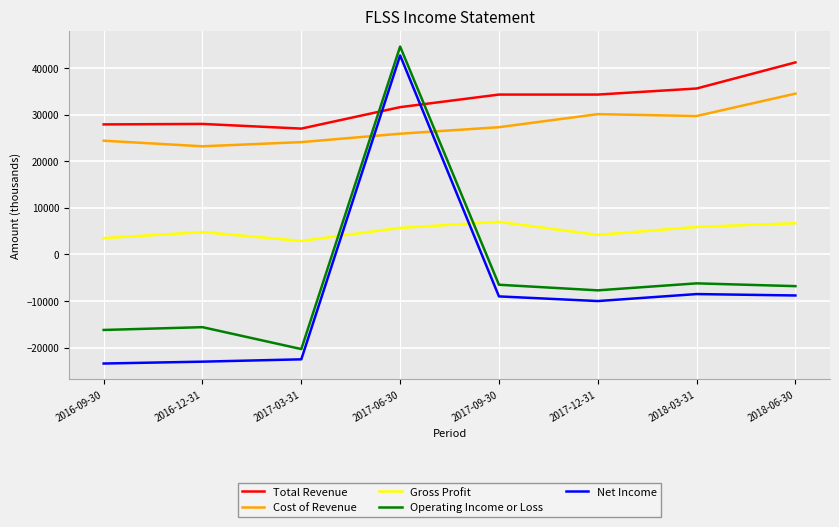

What is the minimum value for Gross Profit?

2900